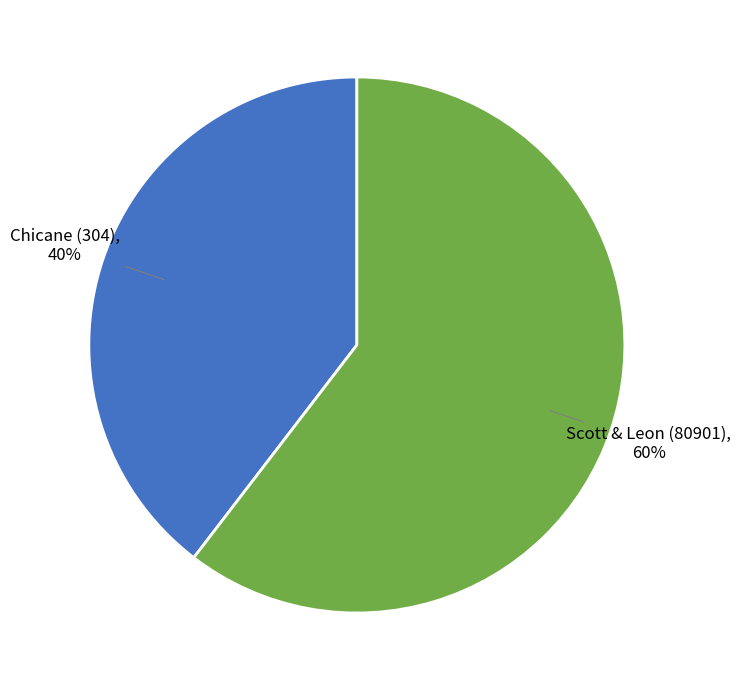

What is the ratio of the value at Chicane (304) to the value at Scott & Leon (80901)?

0.7